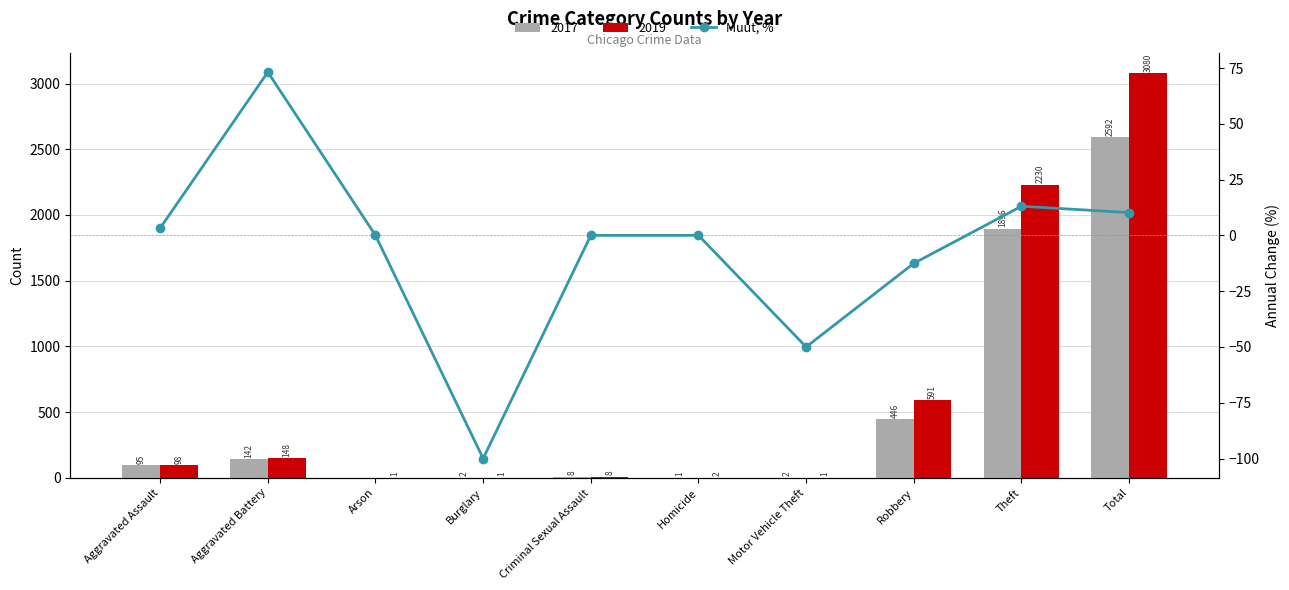

How many positive values are there?

4